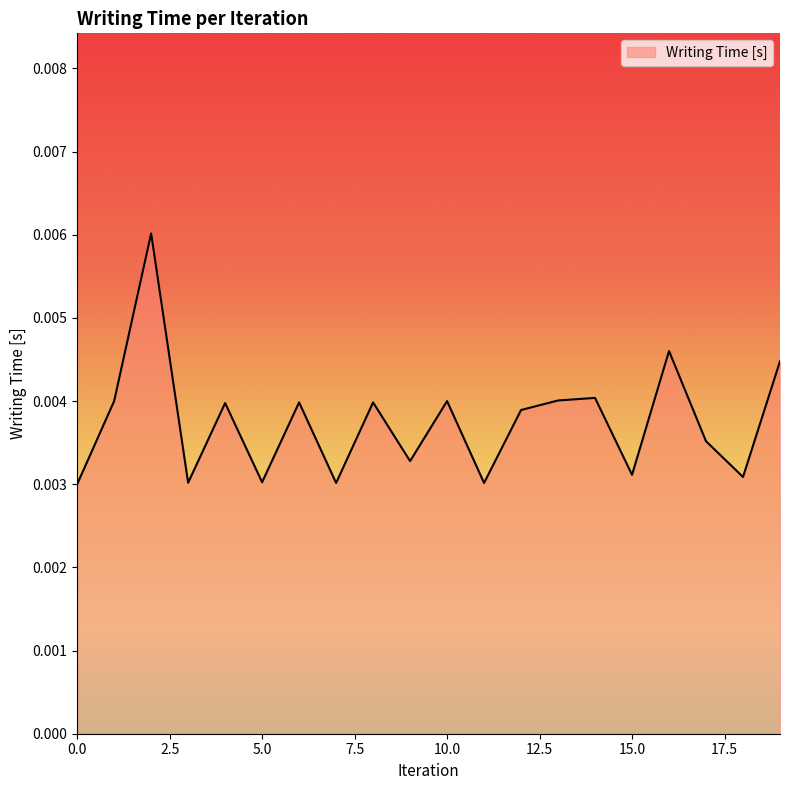

List the labels in order of value, smallest first.

0, 11, 7, 3, 5, 18, 15, 9, 17, 12, 4, 8, 6, 10, 1, 13, 14, 19, 16, 2